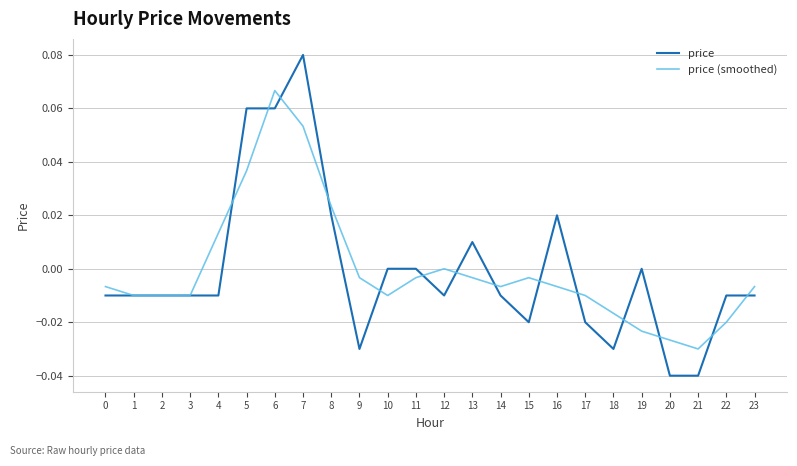

Which series has the largest range (max minus min)?

price